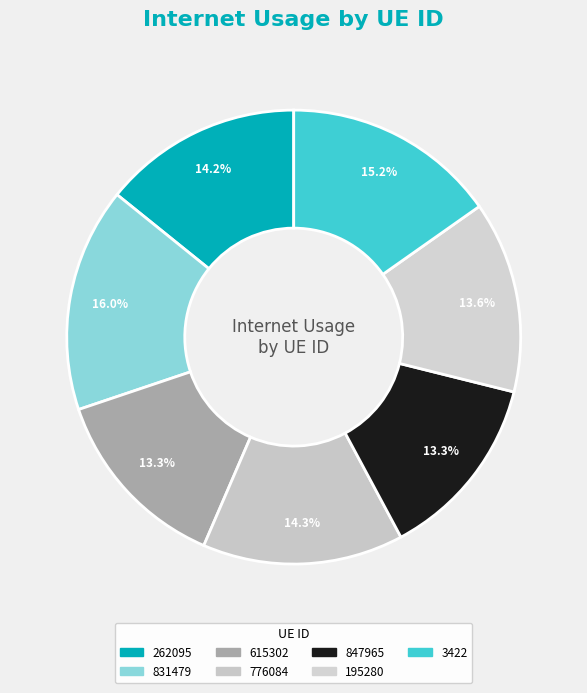

To the nearest percent, what is the combined percentage of 847965 and 262095?

27%